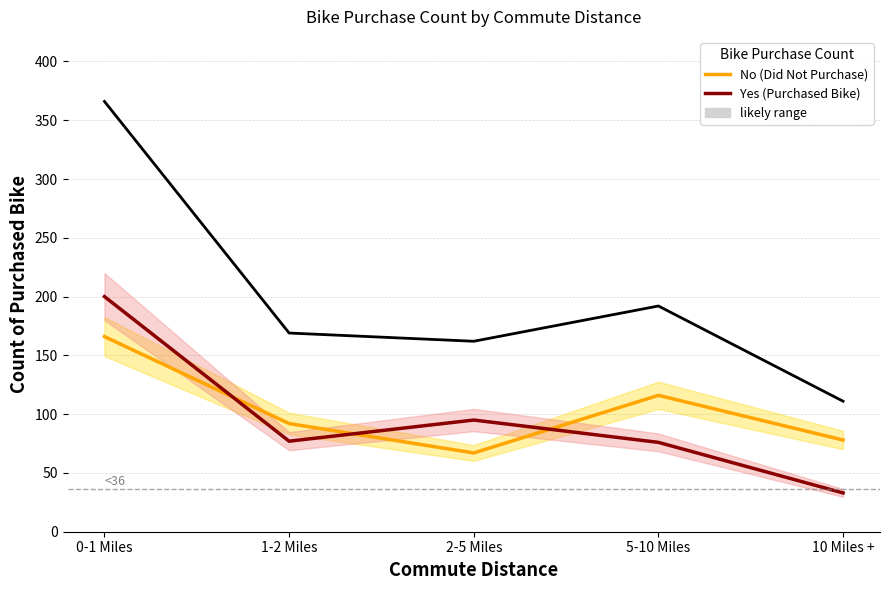

Which series has the largest total across all categories?

Grand Total